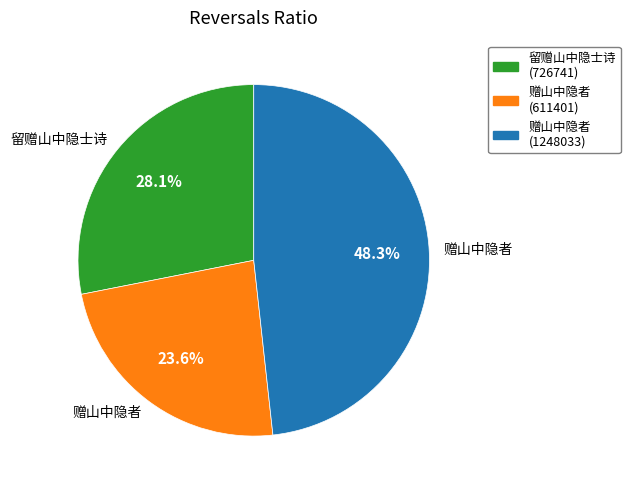

Is there a majority slice in this chart?

No